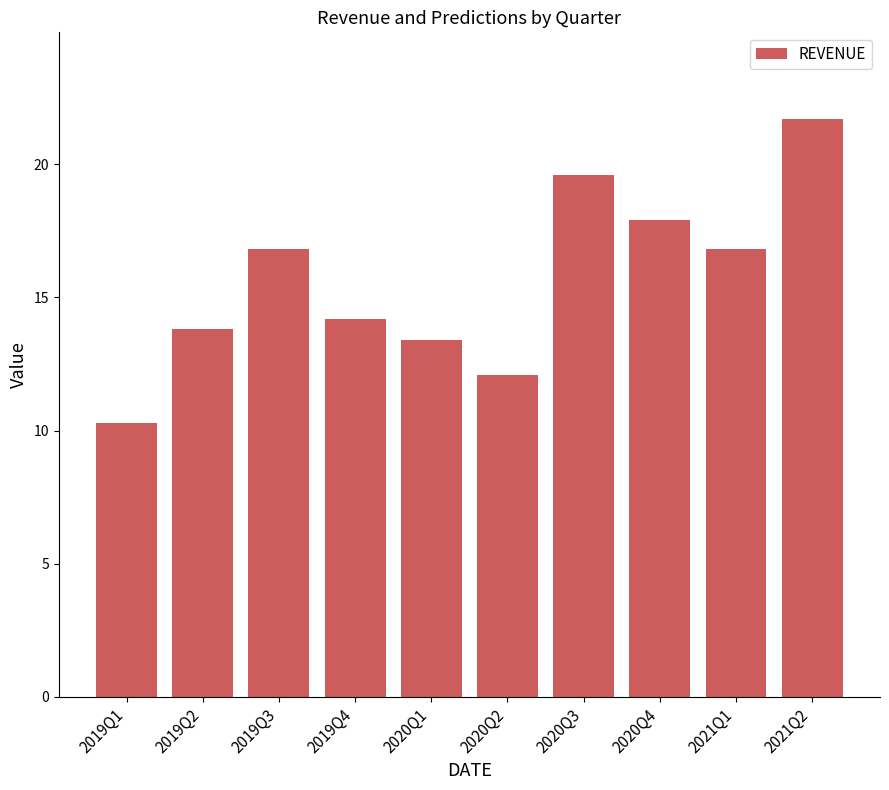

Which has a higher value, 2021Q1 or 2019Q1?

2021Q1